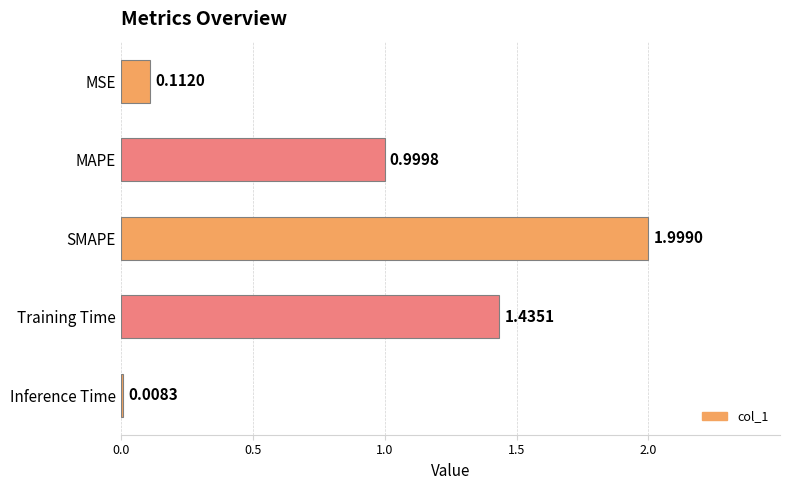

Are the bars grouped side by side (vs. stacked)?

No